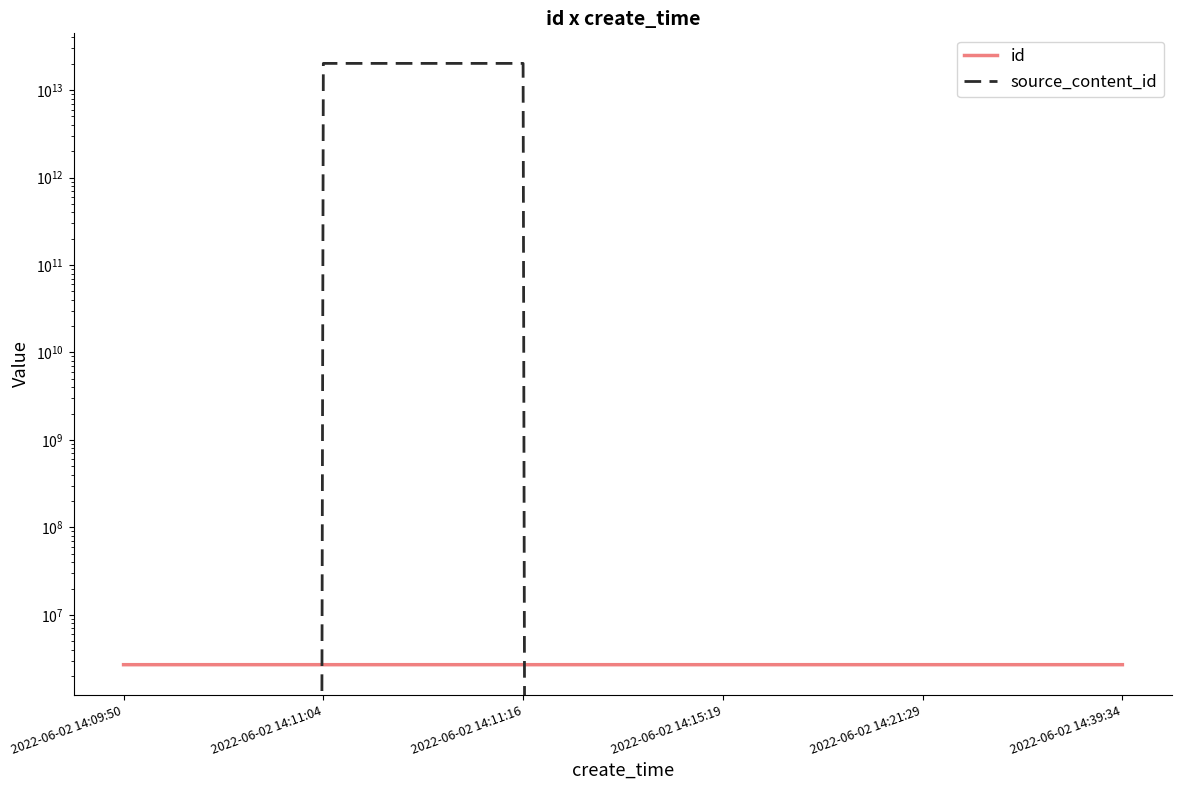

What position from the right is 2022-06-02 14:09:50?

6